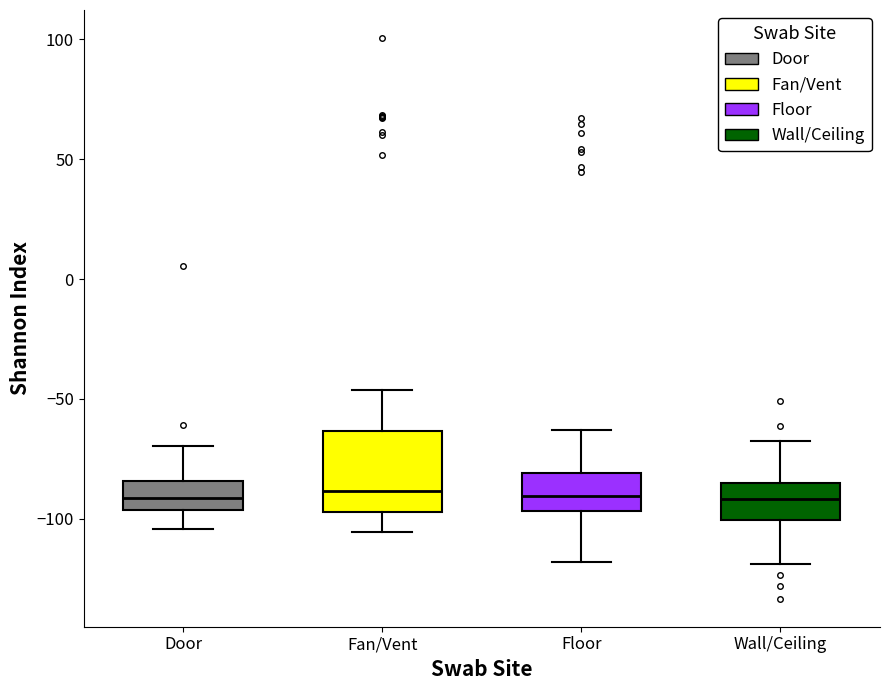

Reading left to right, read every box against the y-axis: the position of its median line, the range the box covers, and the ends of its whiskers. The values are not printed on the chart, so give them approximately, as read against the axis.

Door: median -90, box -95 to -85, whiskers -105 to -70
Fan/Vent: median -90, box -95 to -65, whiskers -105 to -45
Floor: median -90, box -95 to -80, whiskers -120 to -65
Wall/Ceiling: median -90, box -100 to -85, whiskers -120 to -70